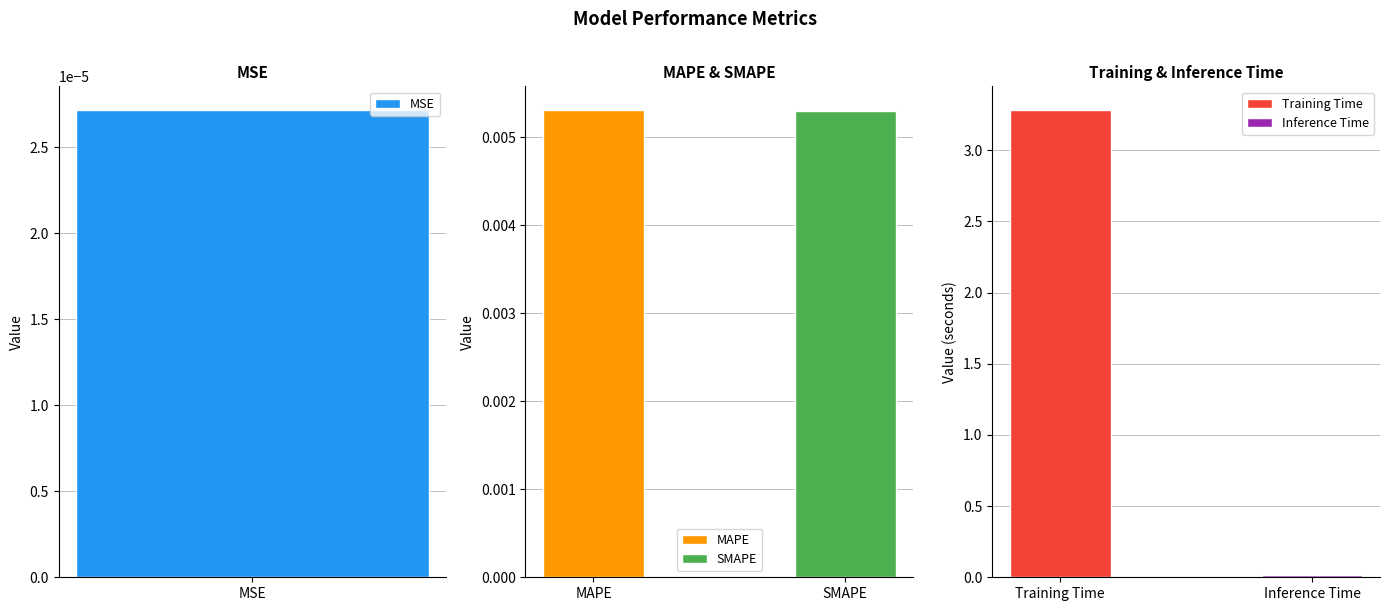

Rank the categories by value from highest to lowest.

Training Time, Inference Time, MAPE, SMAPE, MSE